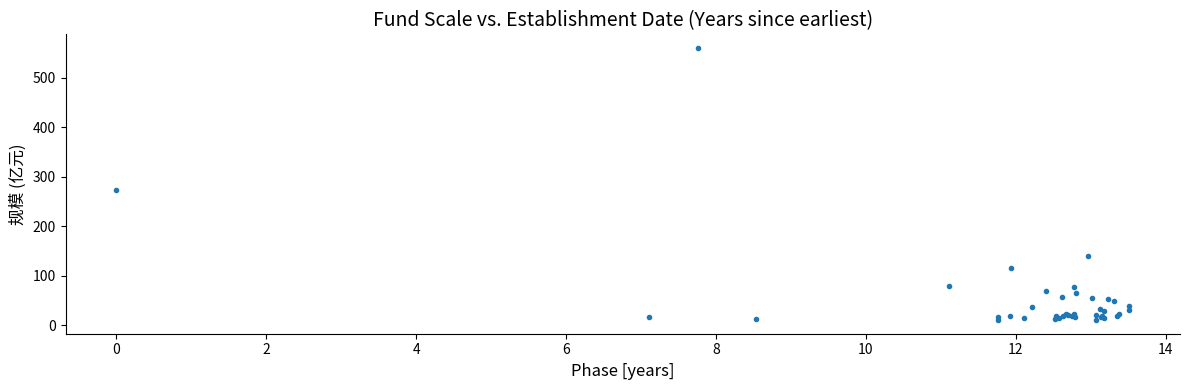

What Y value in the scatter plot is closest to 285?

273.9